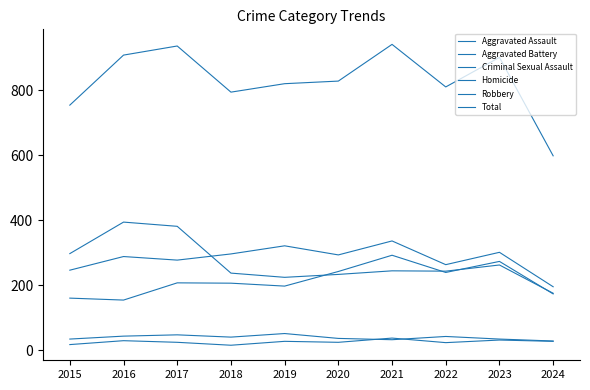

Does the chart have visible grid lines?

No